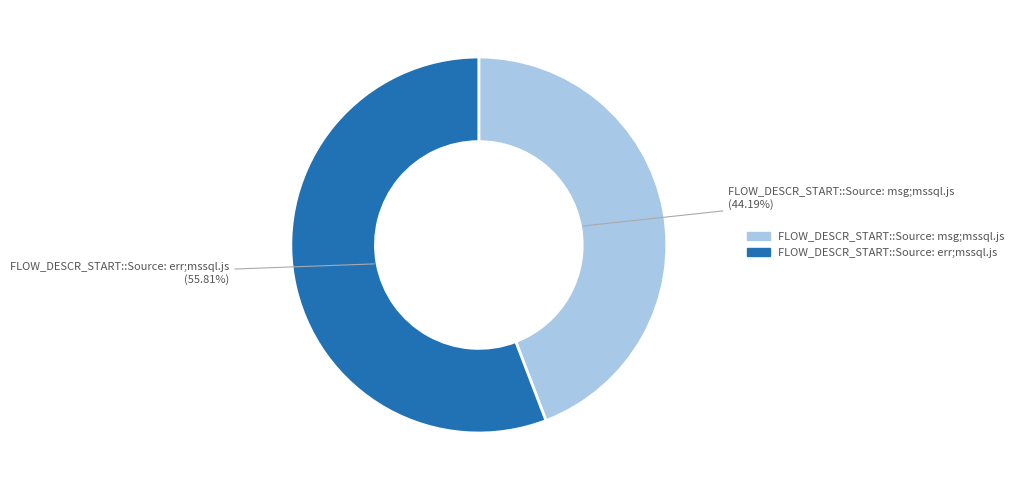

Which category has the smallest portion of the pie?

FLOW_DESCR_START::Source: msg;mssql.js